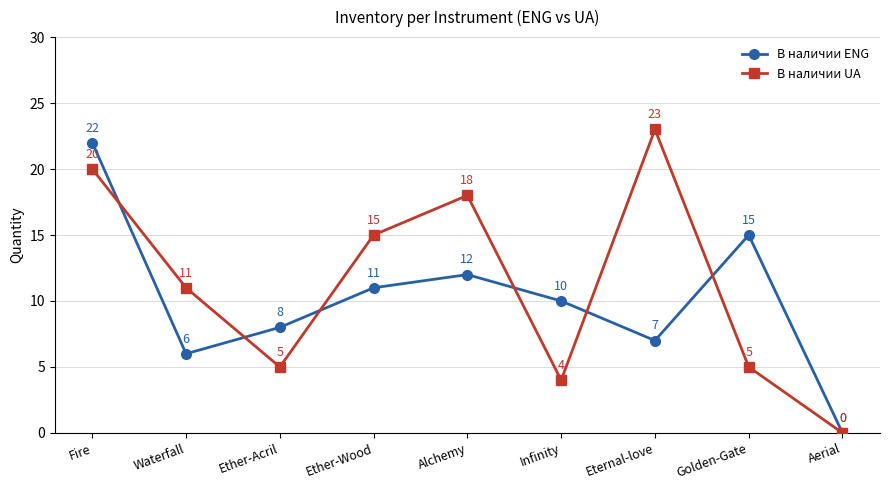

At which label does В наличии ENG first exceed 10?

Fire